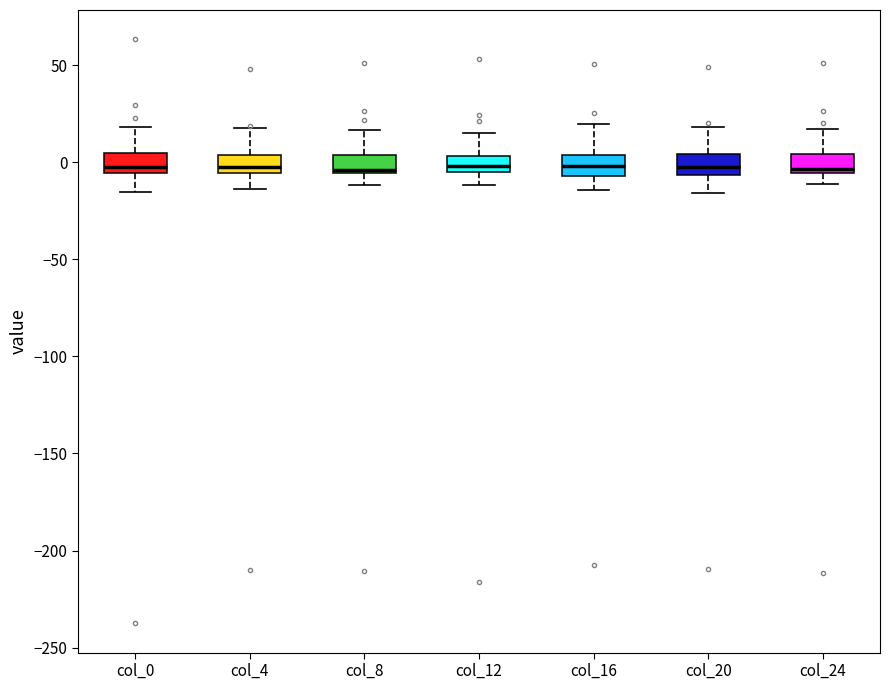

Where does the upper whisker of the box for col_8 end on the y-axis? The values are not printed on the chart, so give them approximately, as read against the axis.

15